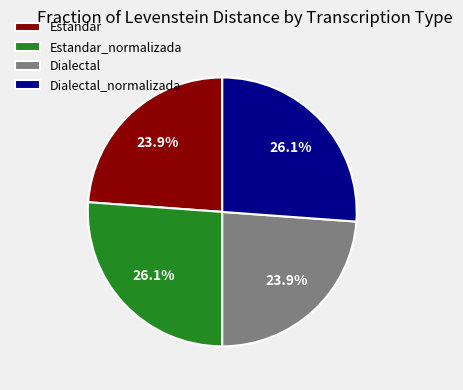

Does any single category account for the majority?

No